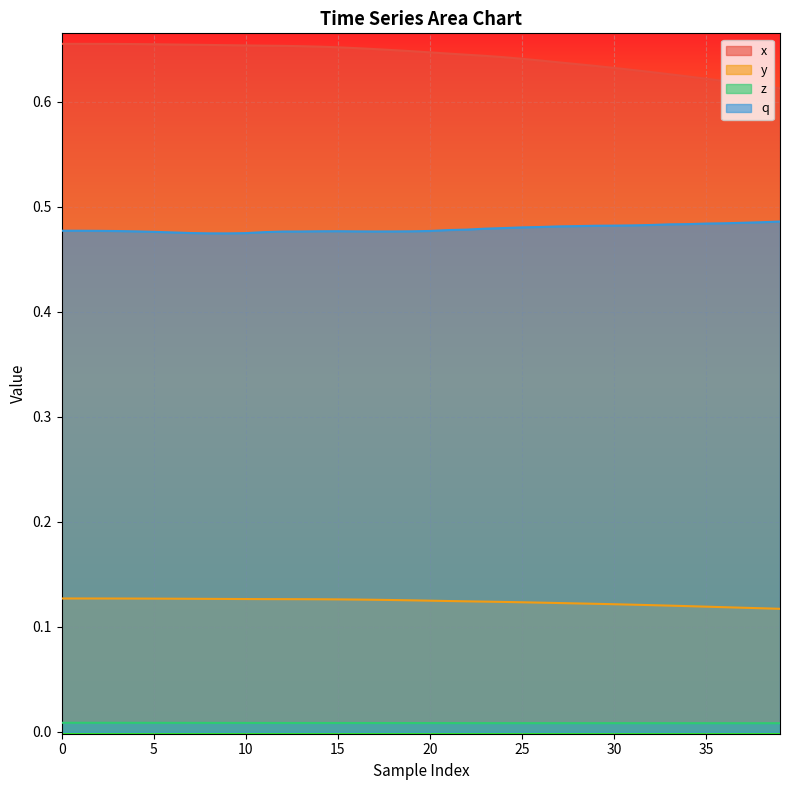

What is the total value across all series at 29?

1.2